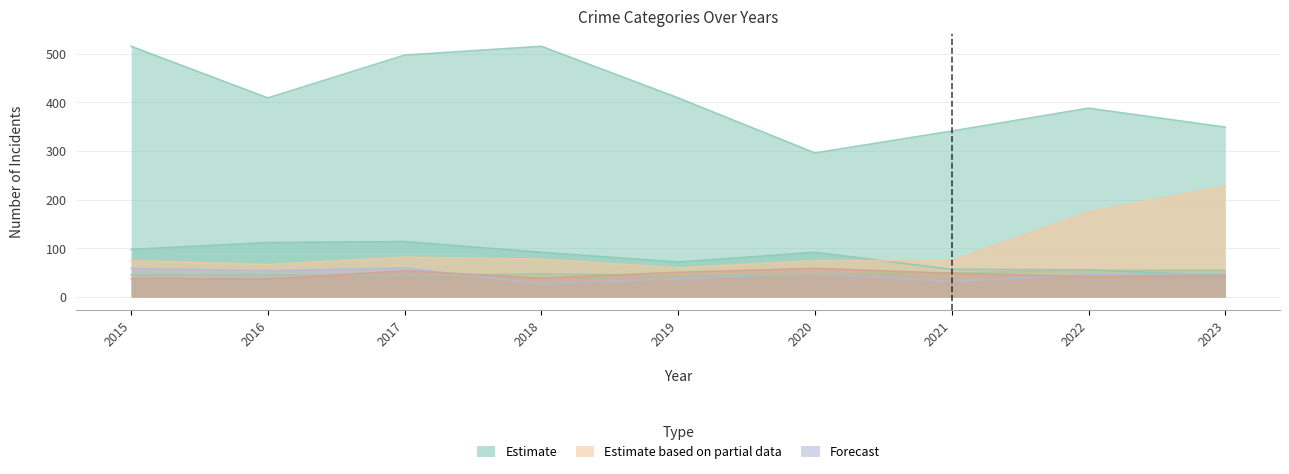

How many data points in Aggravated Assault are above 48?

3